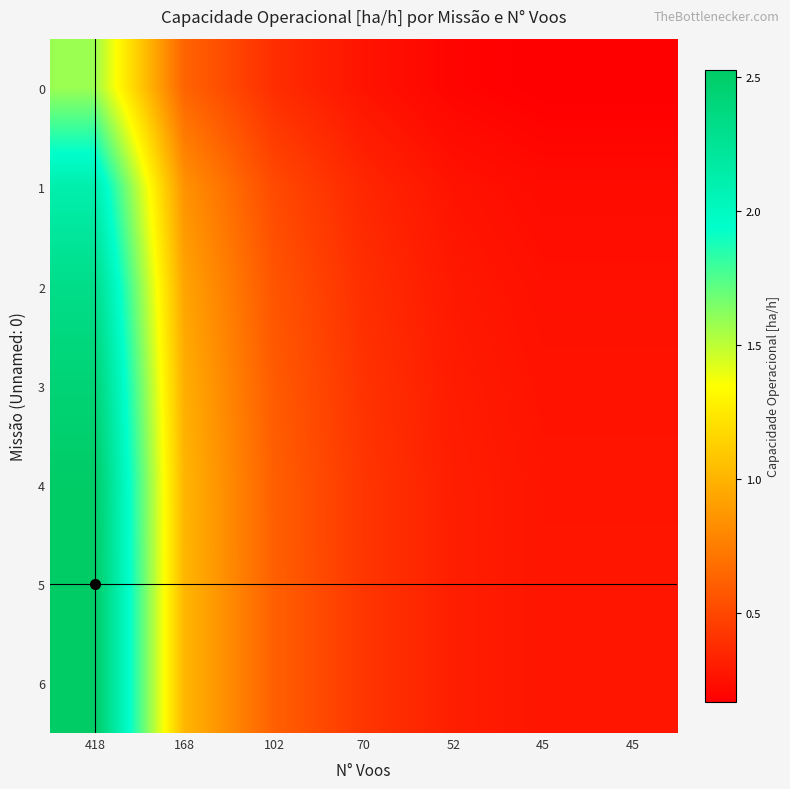

Reading right to left, extract all data points from this chart.

0: 45=0.2	45=0.2	52=0.2	70=0.3	102=0.4	168=0.6	418=1.6
1: 45=0.2	45=0.2	52=0.3	70=0.4	102=0.5	168=0.8	418=2.1
2: 45=0.2	45=0.2	52=0.3	70=0.4	102=0.6	168=0.9	418=2.3
3: 45=0.3	45=0.3	52=0.3	70=0.4	102=0.6	168=1.0	418=2.4
4: 45=0.3	45=0.3	52=0.3	70=0.4	102=0.6	168=1.0	418=2.5
5: 45=0.3	45=0.3	52=0.3	70=0.4	102=0.6	168=1.0	418=2.5
6: 45=0.3	45=0.3	52=0.3	70=0.4	102=0.6	168=1.0	418=2.5